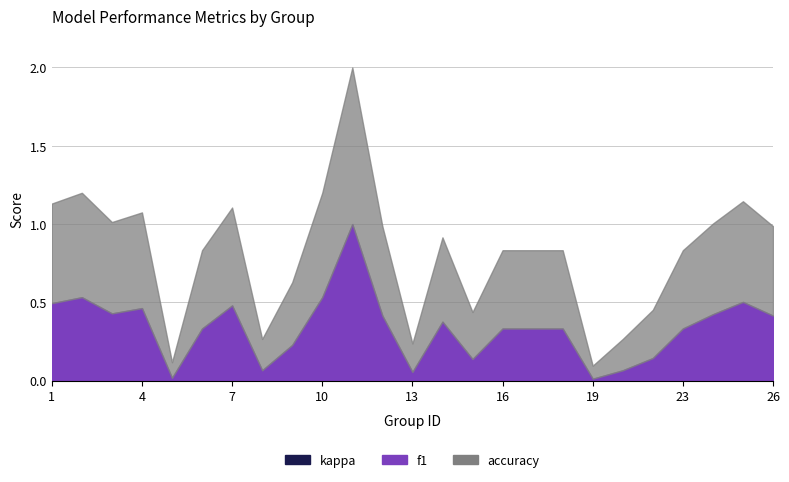

What is the difference between the maximum and minimum values in the f1 series?

1.0